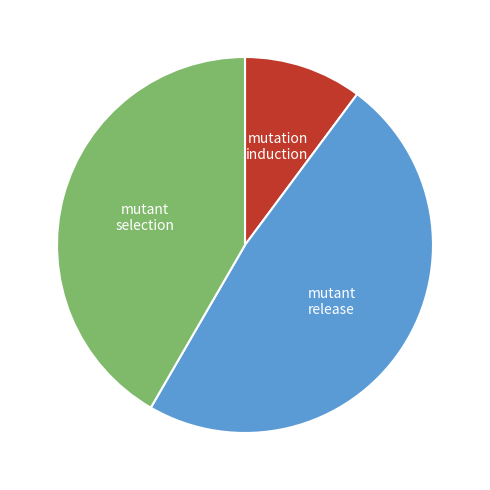

Does any single category account for the majority?

No